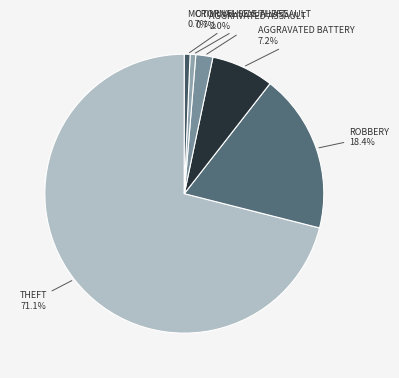

How many slices are in this pie chart?

6